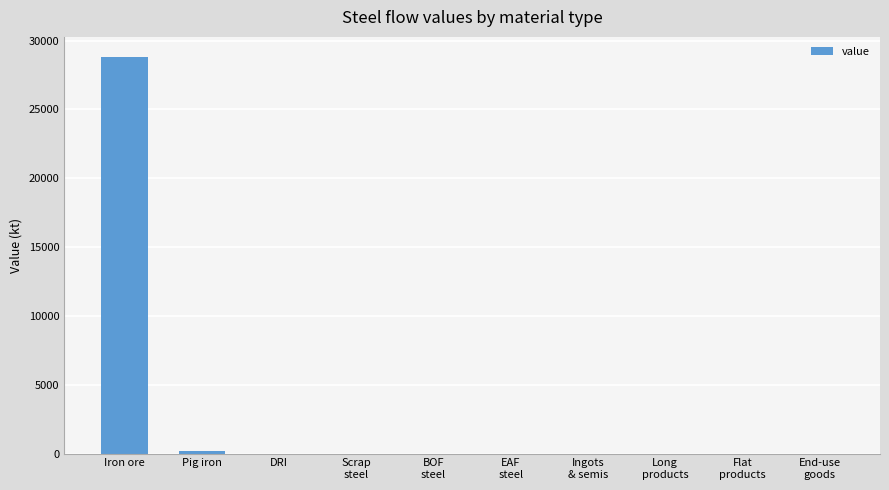

Which category has the highest value across all series?

Iron ore